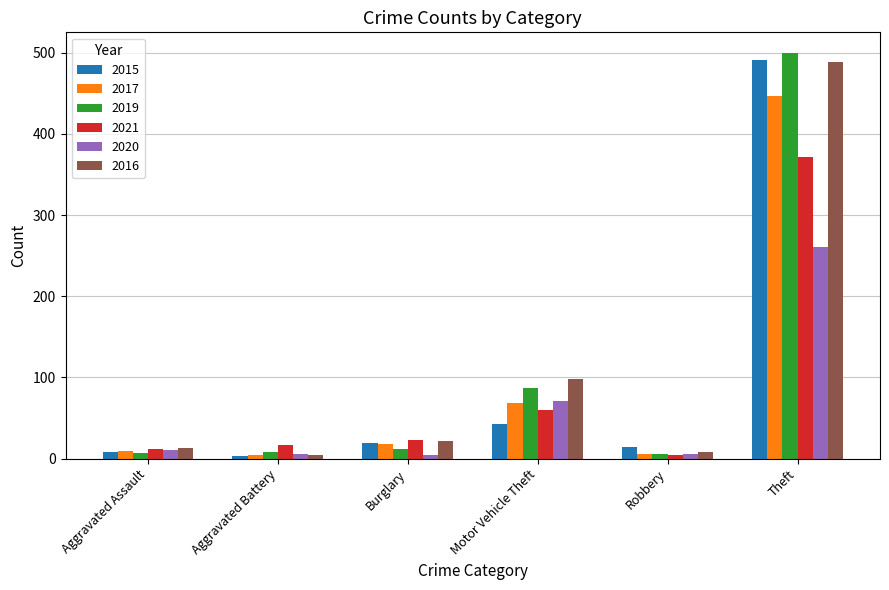

What is the sum of all 2021 values?

488